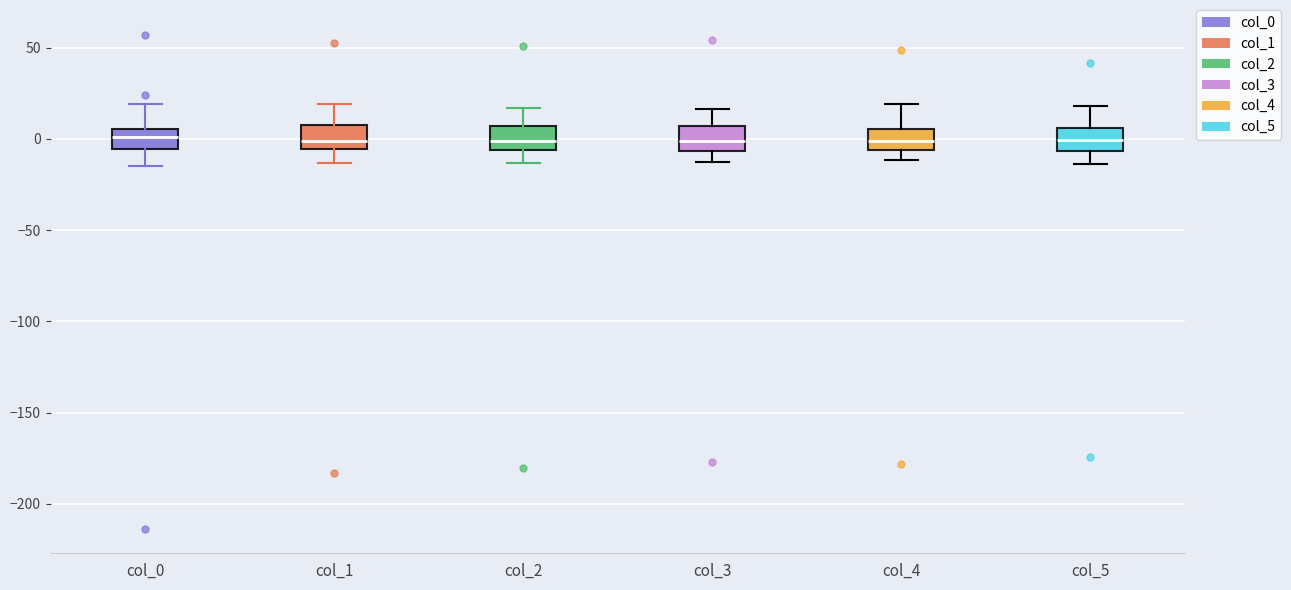

Reading left to right, read every box against the y-axis: the position of its median line, the range the box covers, and the ends of its whiskers. The values are not printed on the chart, so give them approximately, as read against the axis.

col_0: median 0, box -5 to 5, whiskers -15 to 20
col_1: median 0, box -5 to 5, whiskers -15 to 20
col_2: median 0, box -5 to 5, whiskers -15 to 15
col_3: median 0, box -5 to 5, whiskers -15 to 15
col_4: median 0, box -5 to 5, whiskers -10 to 20
col_5: median 0, box -5 to 5, whiskers -15 to 20